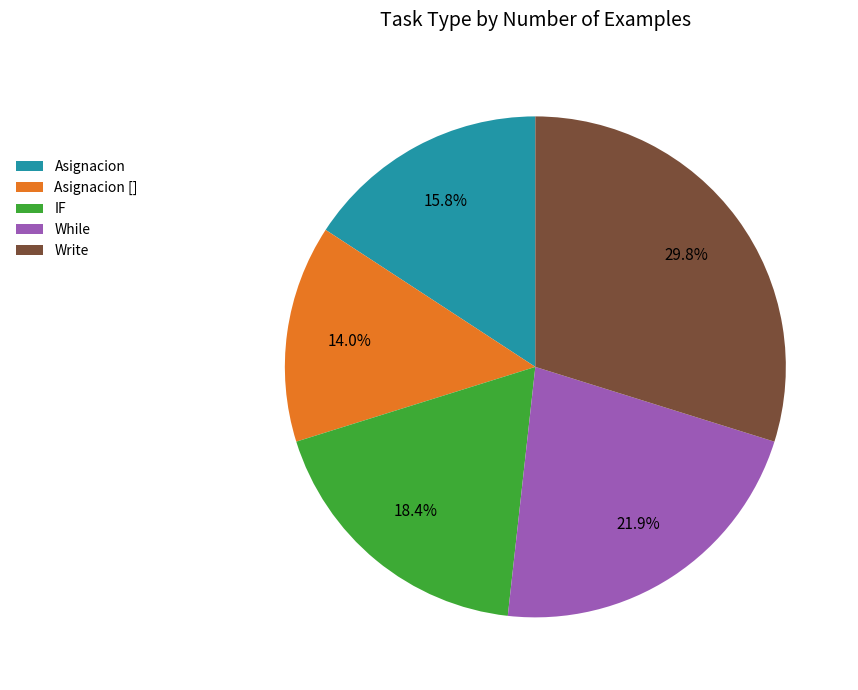

Is it true that While is 22% of the pie?

True